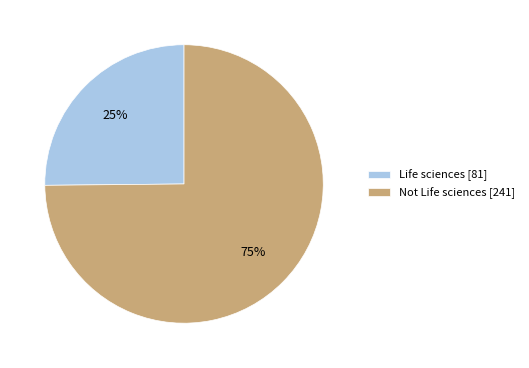

Does Not Life sciences account for over 50% of the chart?

Yes